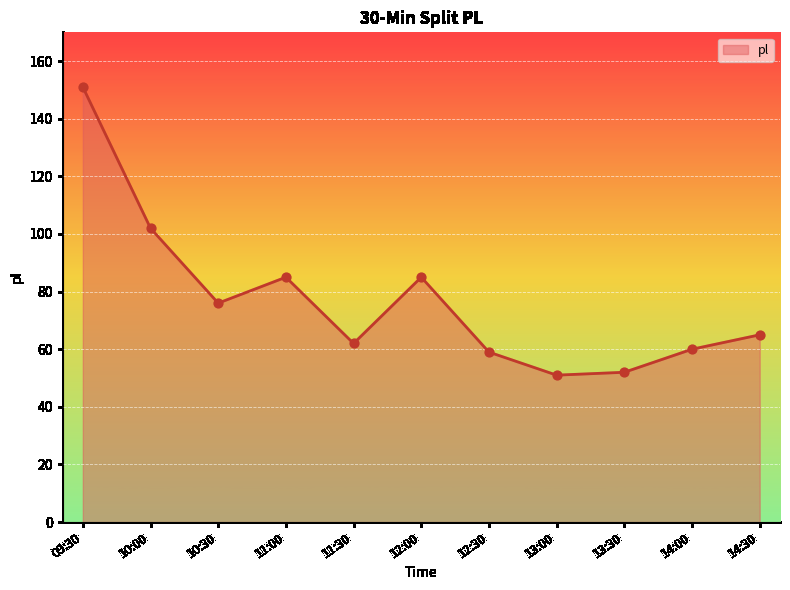

Which has a higher value, 10:30 or 09:30?

09:30